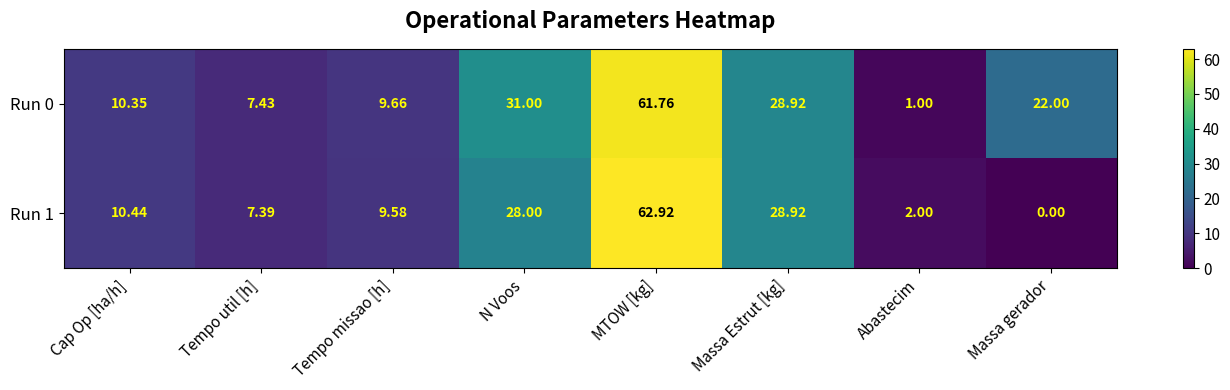

Rank the categories by Run 0 value from highest to lowest.

MTOW [kg], N Voos, Massa Estrut [kg], Massa gerador, Cap Op [ha/h], Tempo missao [h], Tempo util [h], Abastecim